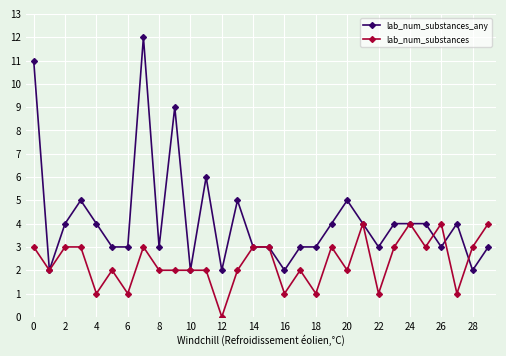

Which series has the largest range (max minus min)?

lab_num_substances_any